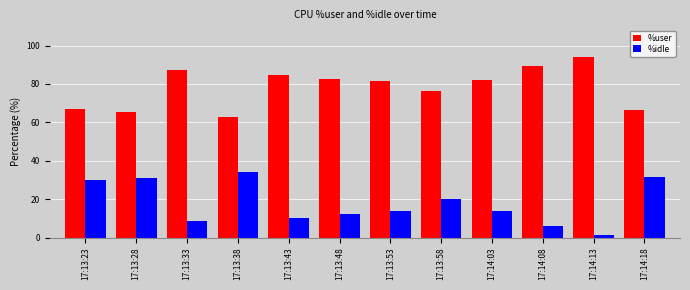

What is the minimum value shown in the chart?

1.2